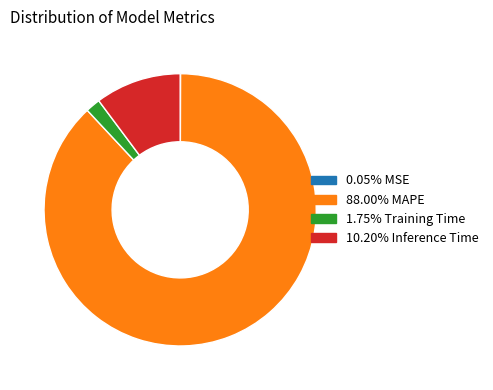

Count the number of slices in the pie.

4